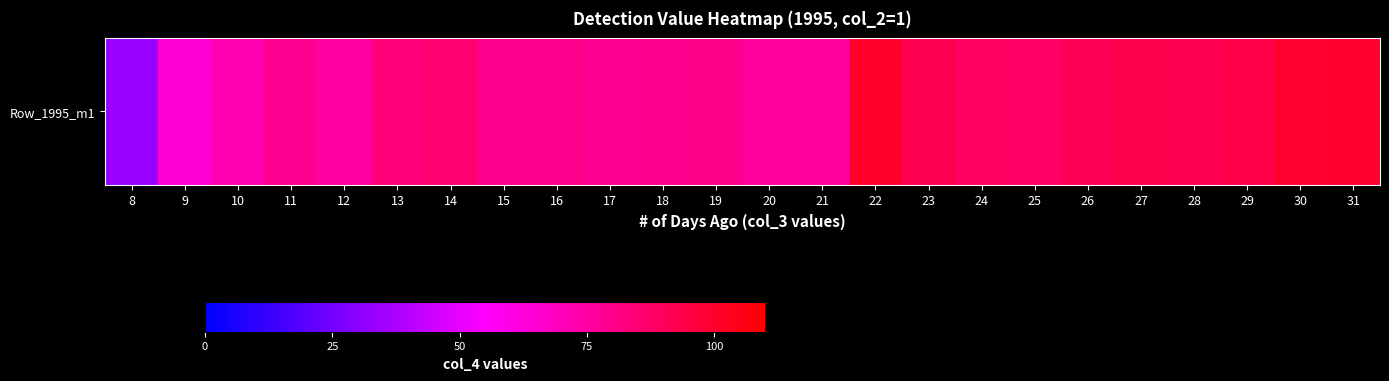

What is the difference between the values at 22 and 24?

11.9